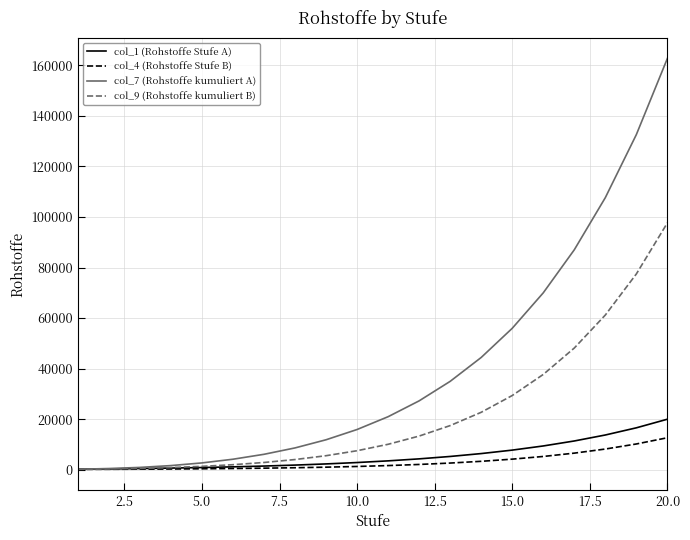

Is this an area chart (filled region under the line)?

No